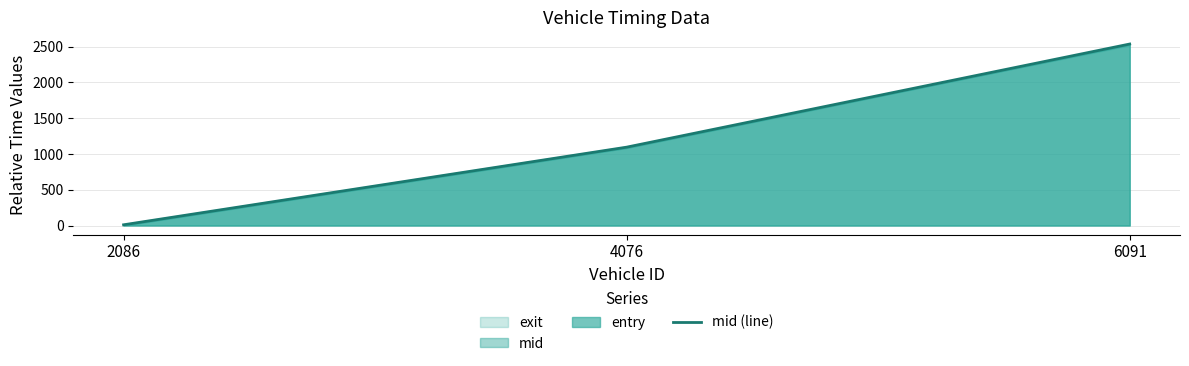

What is the value of the 1st point from the left?

9.9